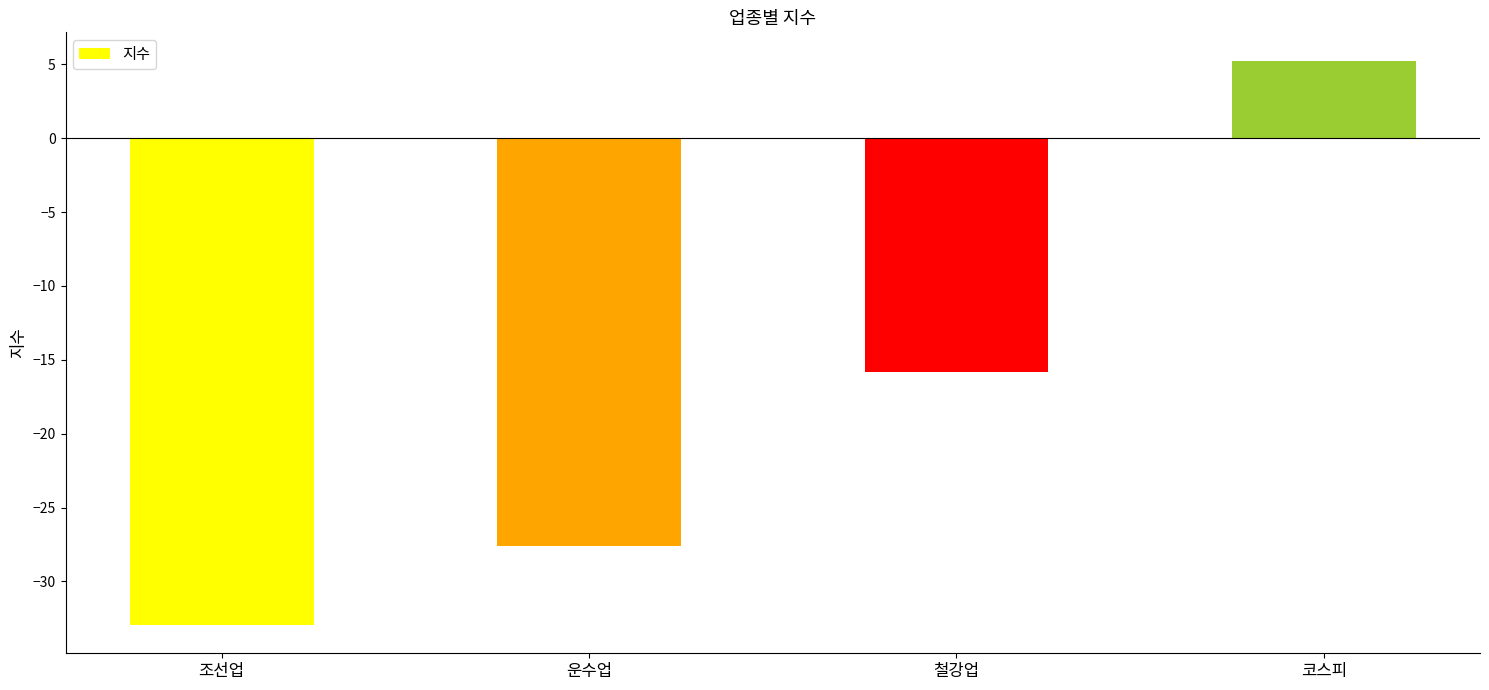

What is the change in value from 조선업 to 철강업?

+17.1